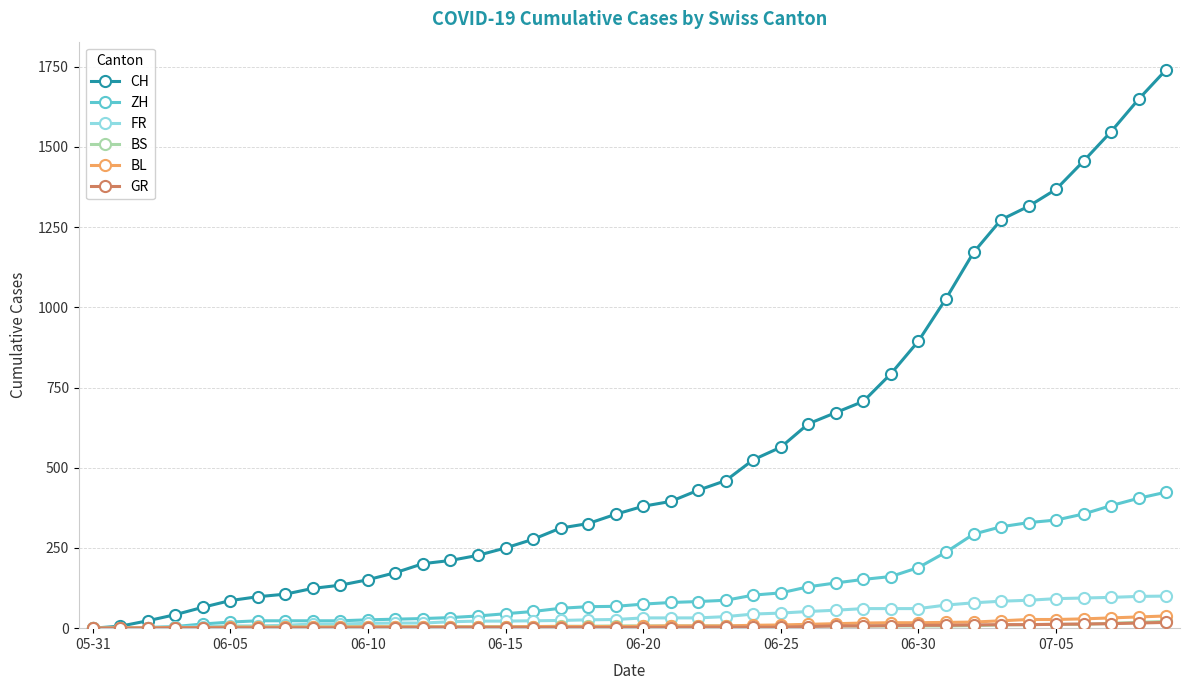

Which series has the largest range (max minus min)?

CH